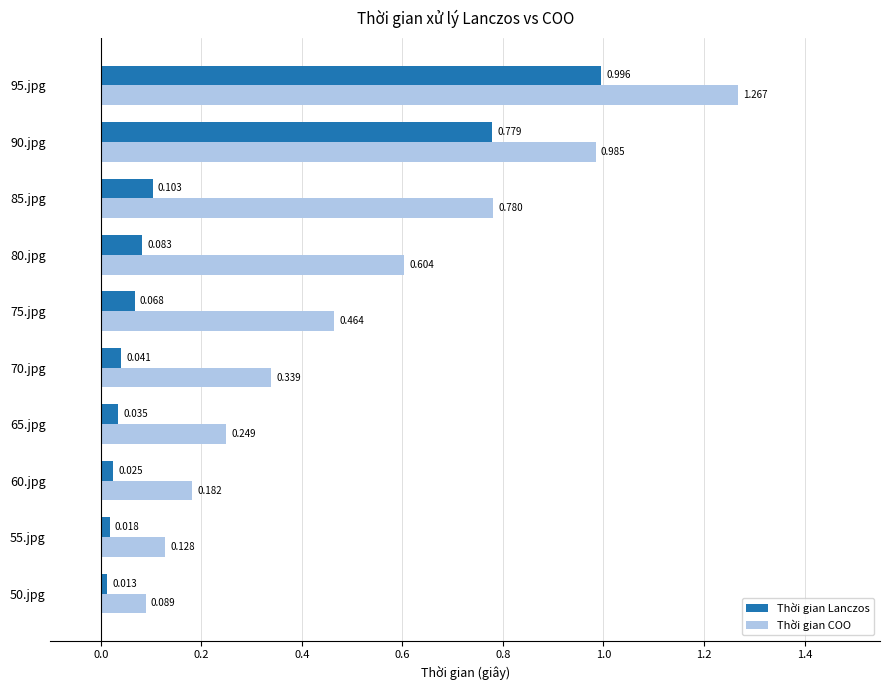

Rank the series by their average value, from highest to lowest.

Thời gian COO, Thời gian Lanczos